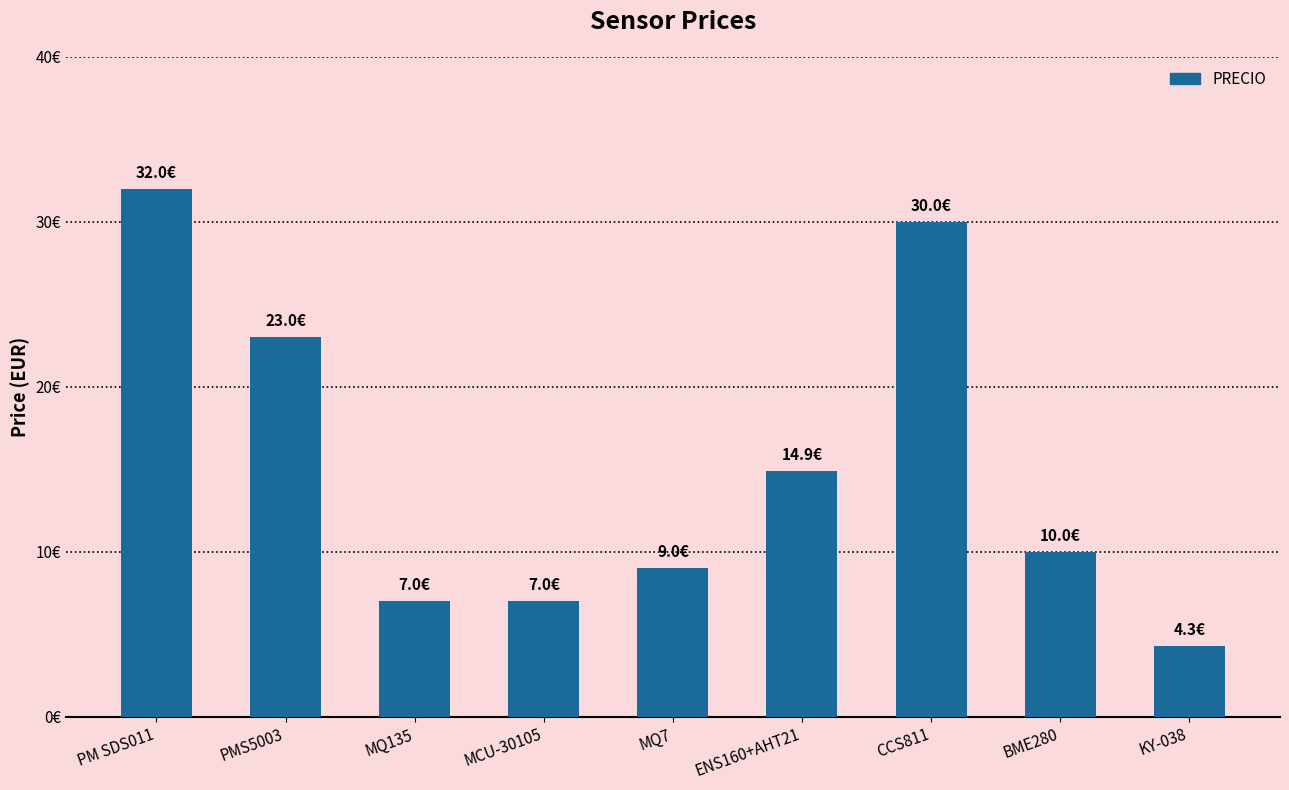

What is the difference between the maximum and minimum values?

27.7